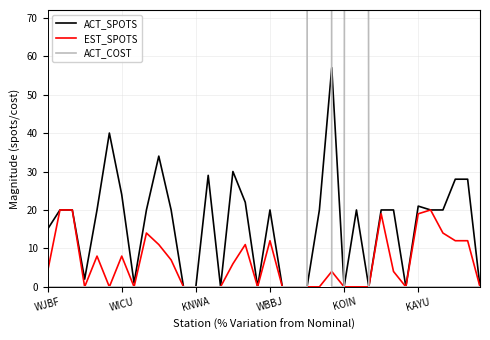

How many lines are shown in the chart?

3